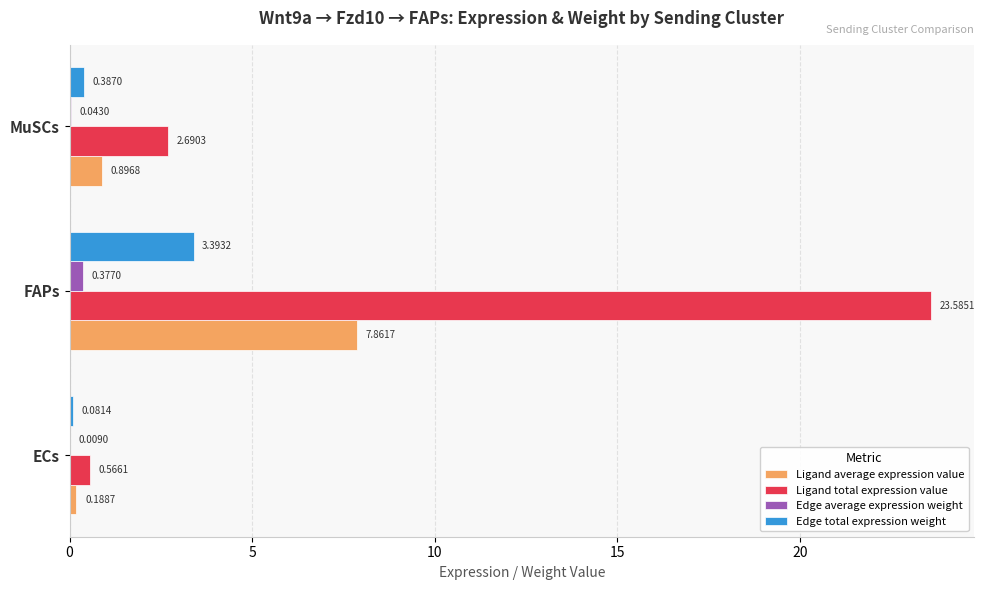

Which label corresponds to the largest value in the chart?

FAPs